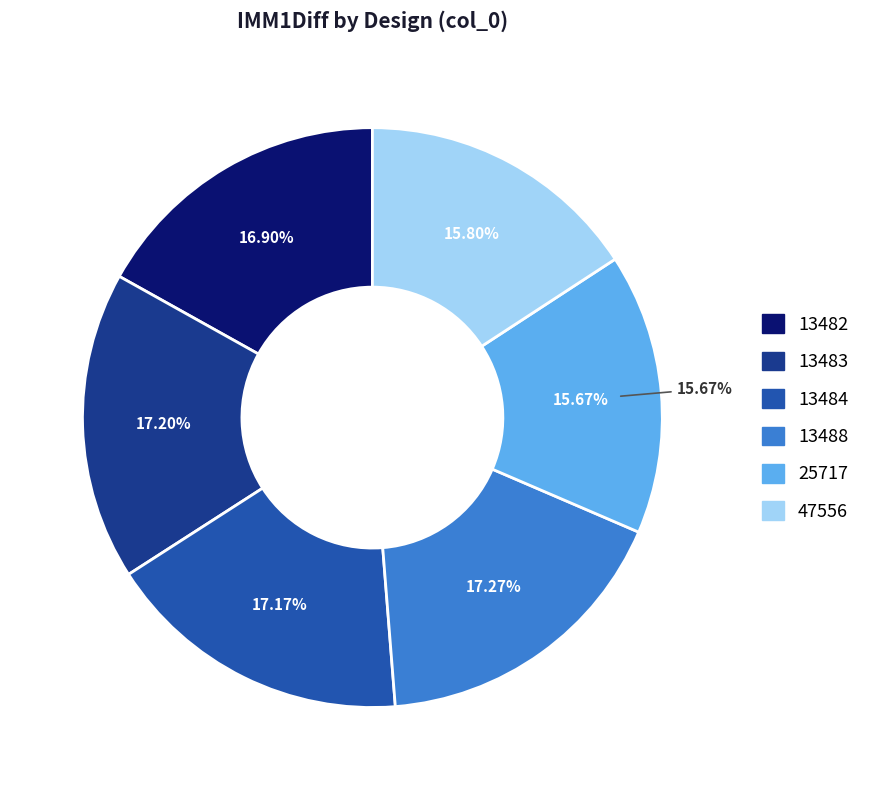

To the nearest percent, what is the combined percentage of 13488 and 13483?

34%